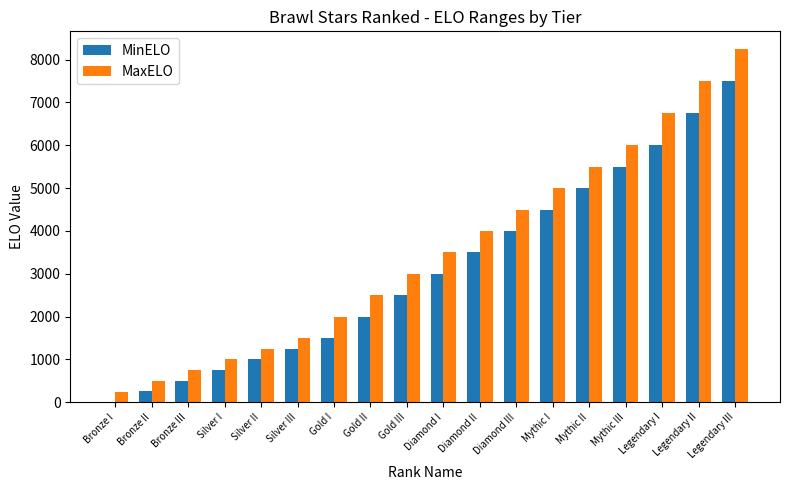

At which label does MinELO reach its peak?

Legendary III